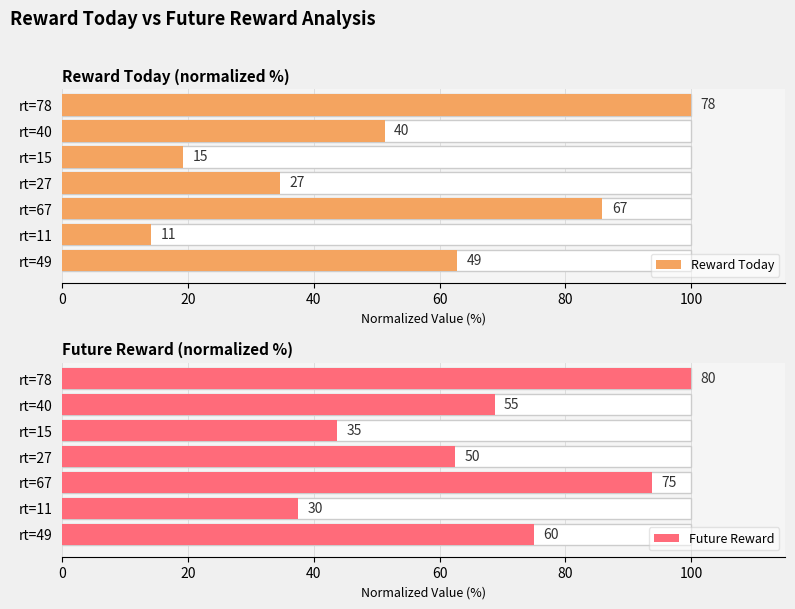

Is the value of Future Reward at rt=11 greater than the value of Reward Today at rt=78?

No